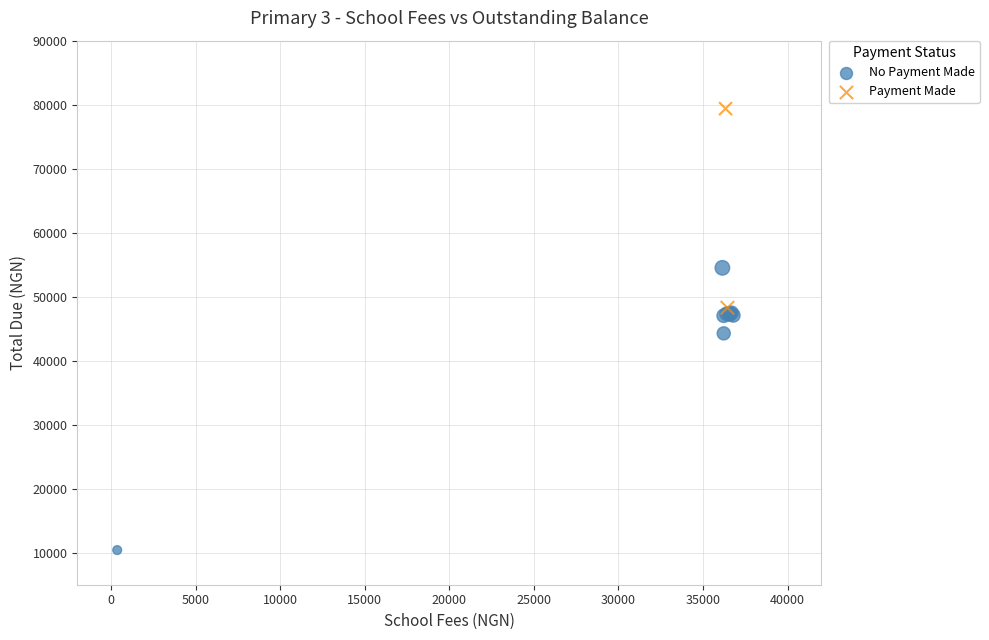

What are all the series names shown in the legend?

No Payment Made, Payment Made